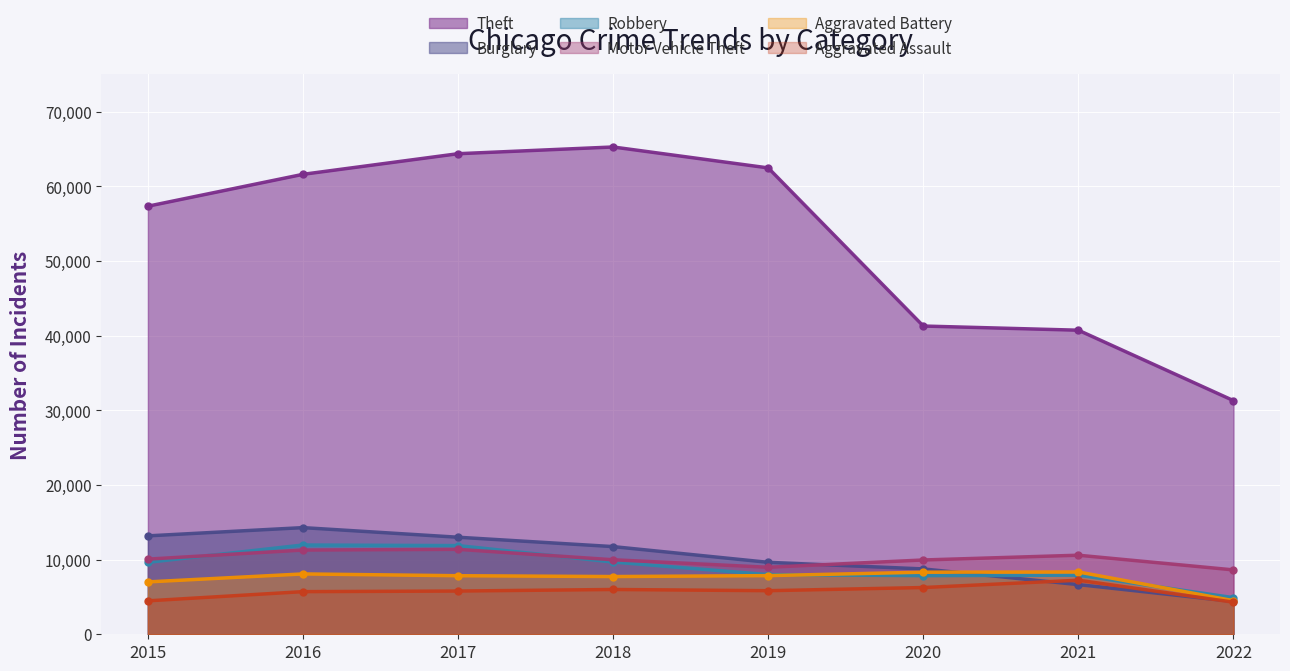

Does the chart display data point markers on the line(s)?

Yes